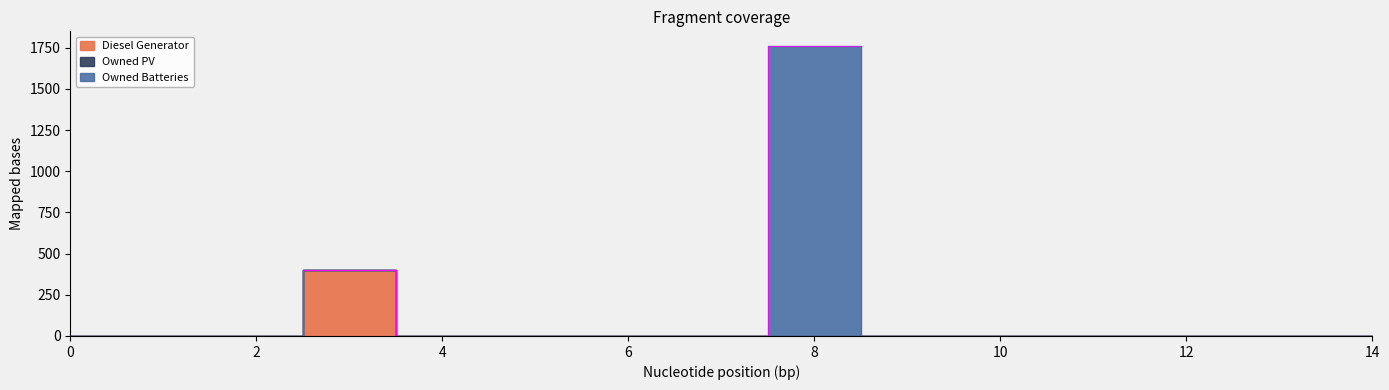

In Owned Batteries, how many points are higher than both neighbors (excluding endpoints)?

1